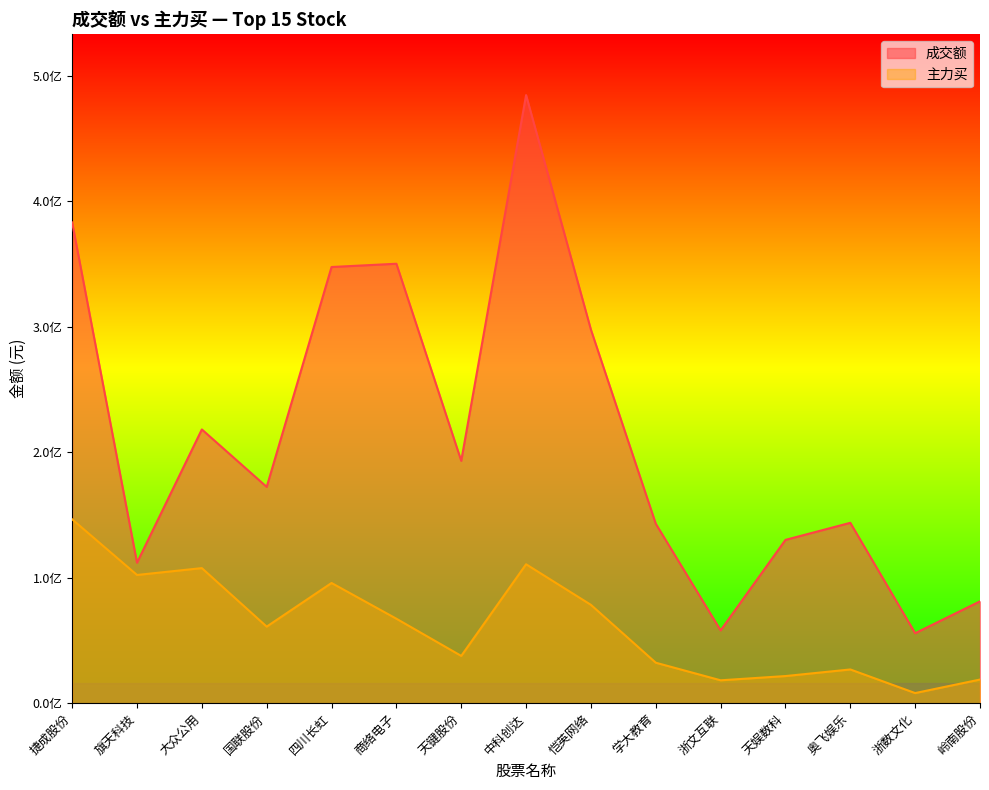

What is the value of the 主力买 point at the 7th from the left?

37687947